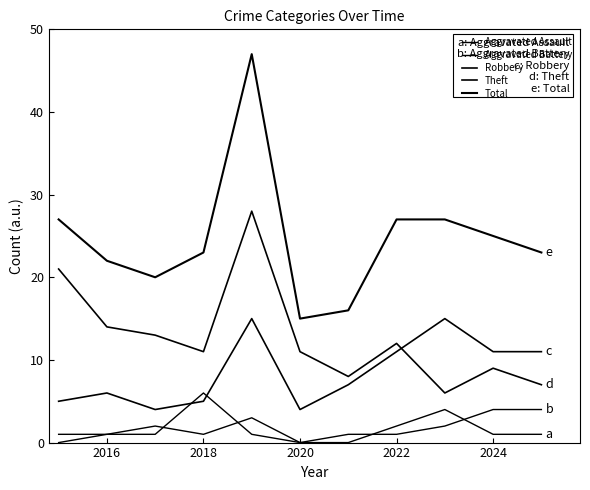

What is the maximum value shown in the chart?

47